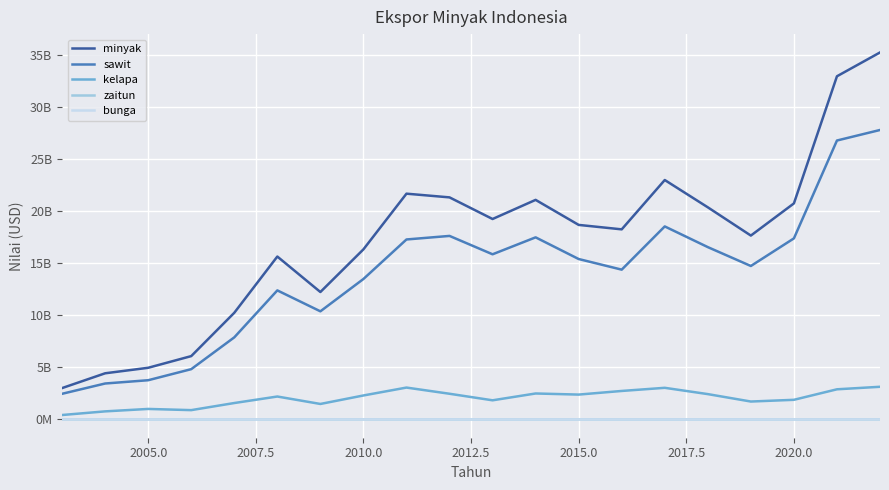

What are all the series names shown in the legend?

minyak, sawit, kelapa, zaitun, bunga